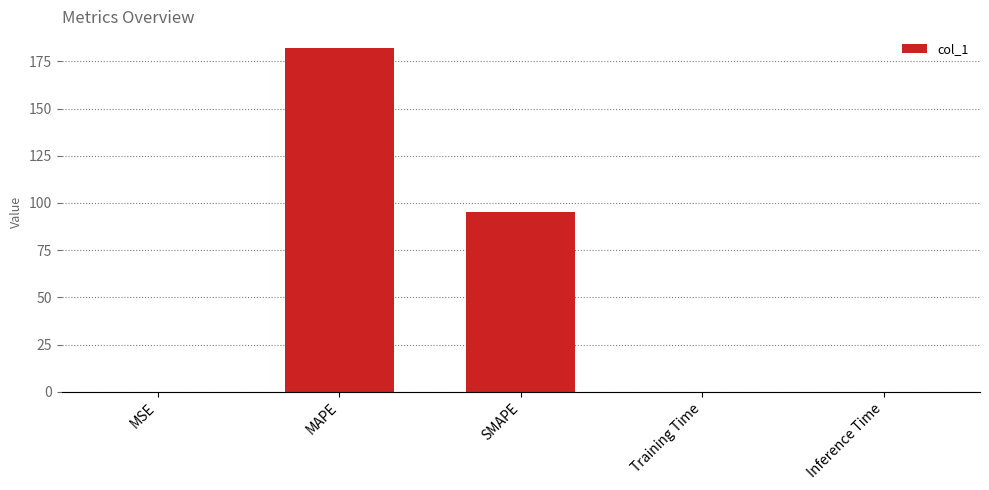

What is the sum of all values?

277.1